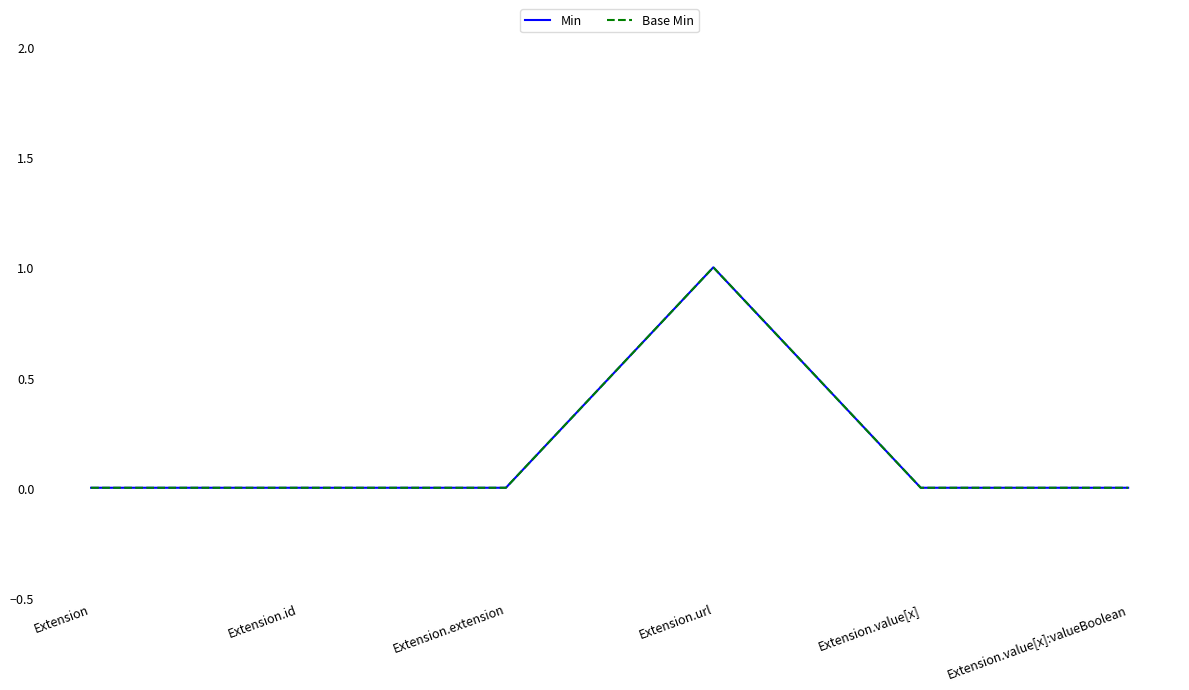

True or false: Base Min and Min cross at least once.

False